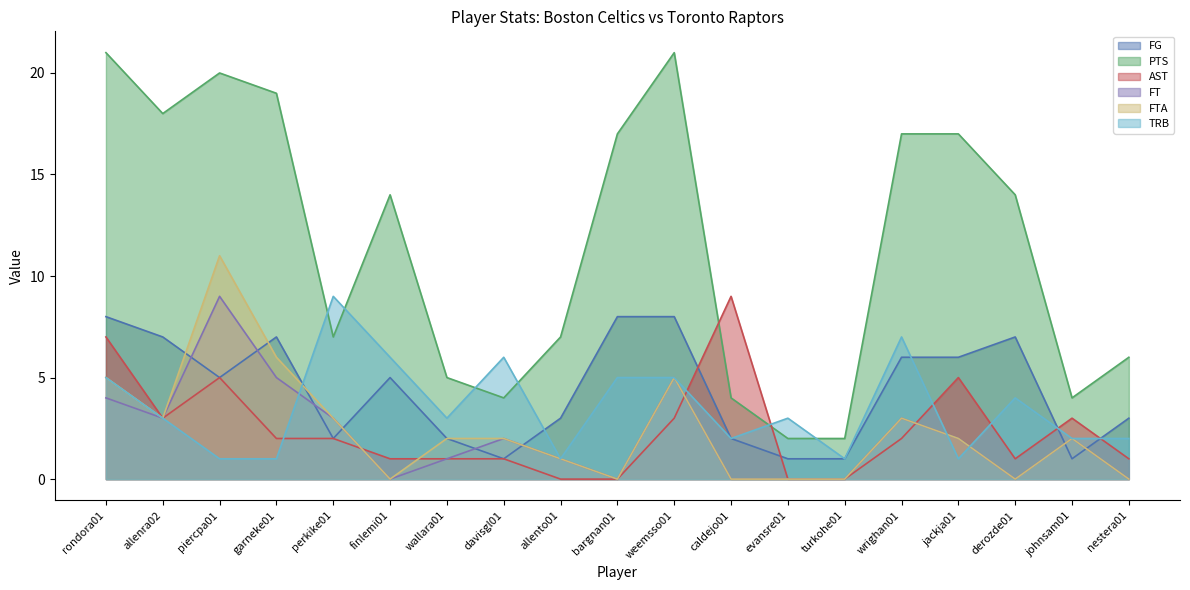

The PTS series shows 6 at nestera01. True or false?

True